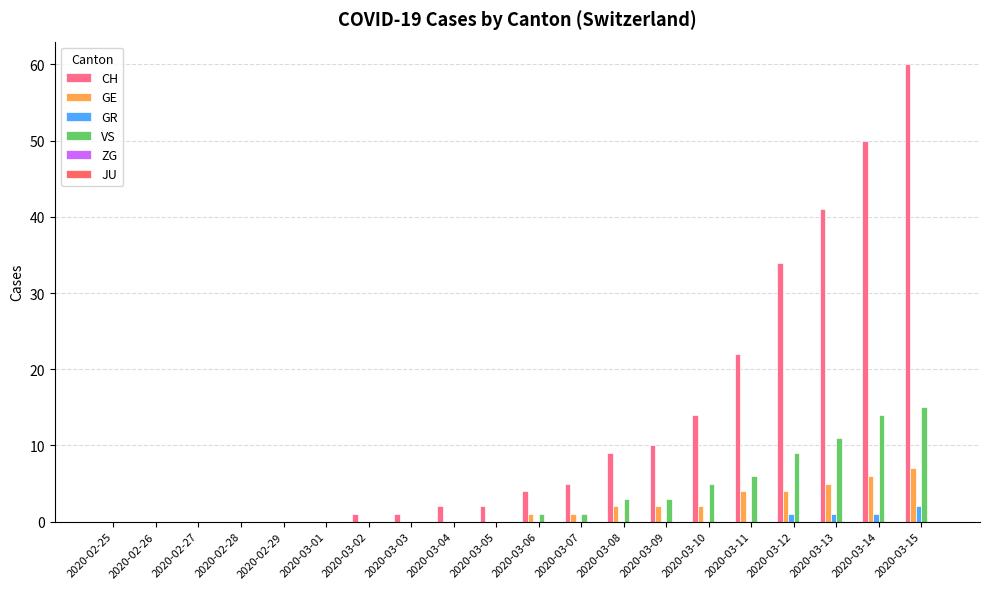

Which series has the largest total across all categories?

CH